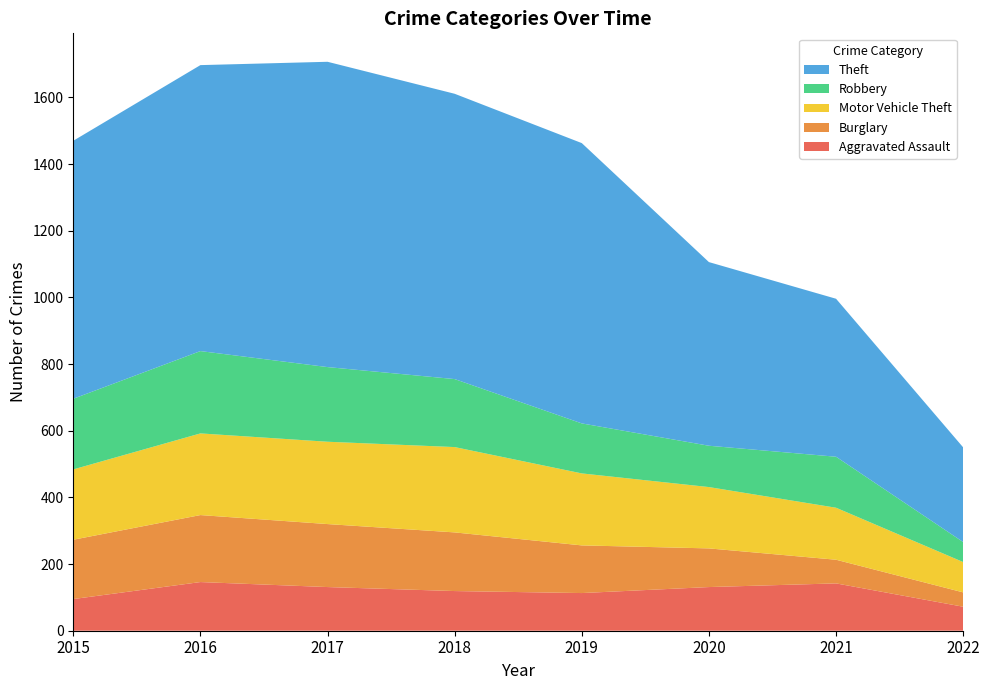

Reading right to left, what are all the values shown in this chart?

Aggravated Assault: 2022=72	2021=142	2020=131	2019=113	2018=119	2017=131	2016=146	2015=95
Burglary: 2022=43	2021=71	2020=116	2019=143	2018=176	2017=189	2016=201	2015=178
Motor Vehicle Theft: 2022=91	2021=156	2020=184	2019=216	2018=256	2017=247	2016=245	2015=211
Robbery: 2022=60	2021=153	2020=124	2019=150	2018=204	2017=224	2016=247	2015=212
Theft: 2022=284	2021=474	2020=551	2019=841	2018=856	2017=916	2016=858	2015=774